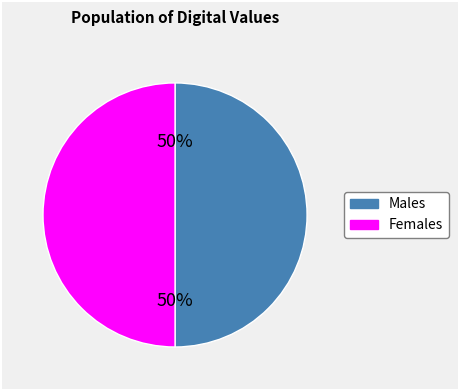

To the nearest percent, what is the average slice percentage?

50%